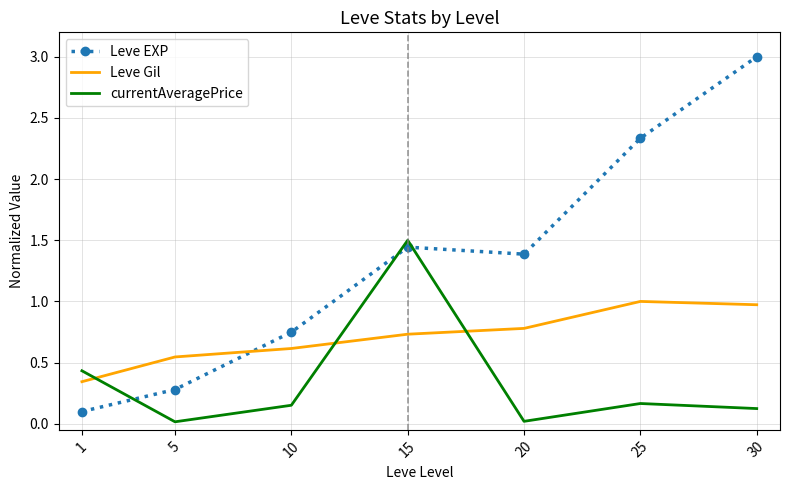

Which series ends up on top after the final intersection of Leve EXP and Leve Gil?

Leve EXP